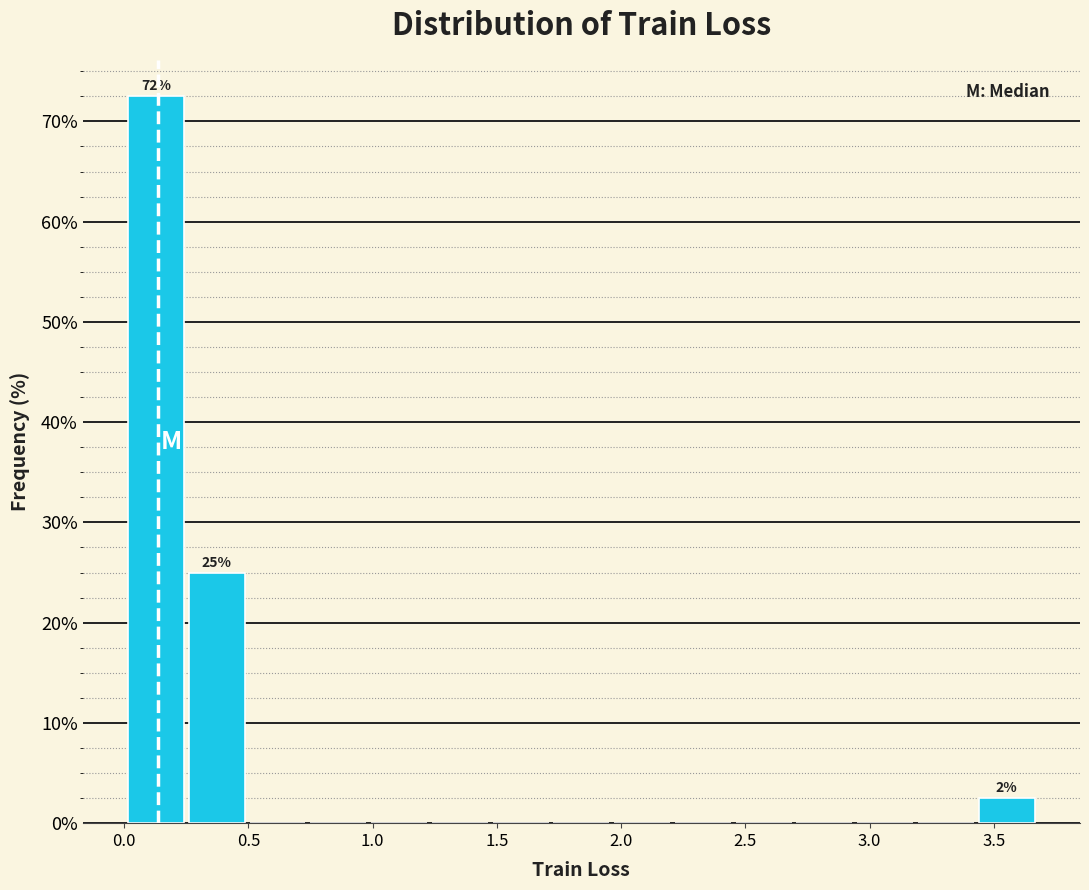

Which range on the x-axis has the tallest bar?

0.00 to 0.25